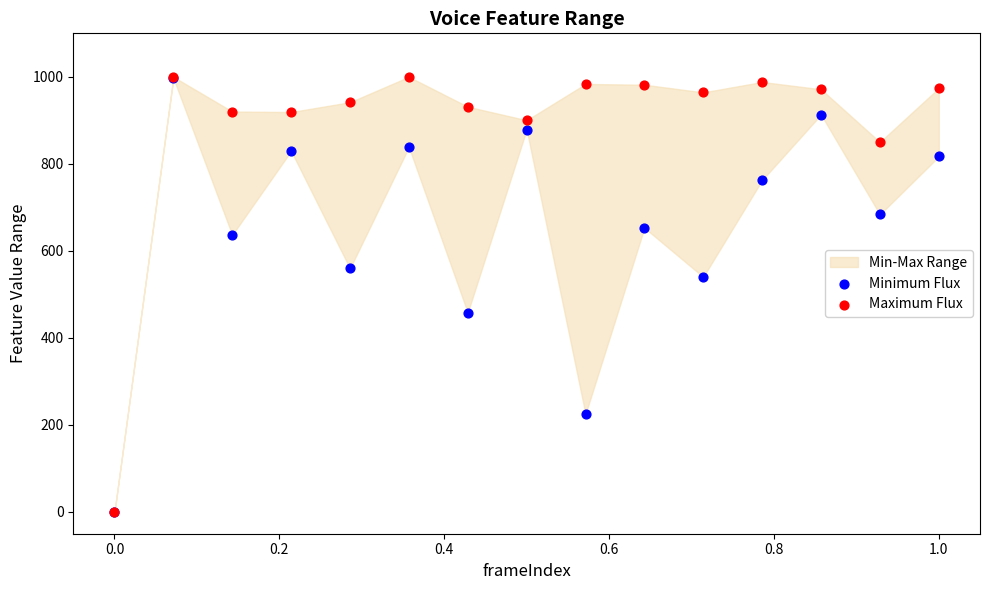

What are all the series names shown in the legend?

Minimum Flux, Maximum Flux